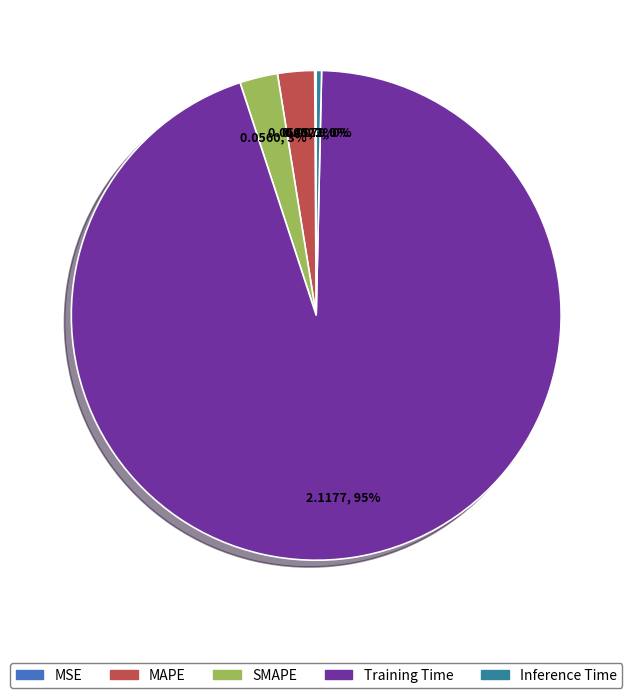

The Inference Time slice represents 0% of the pie. True or false?

True